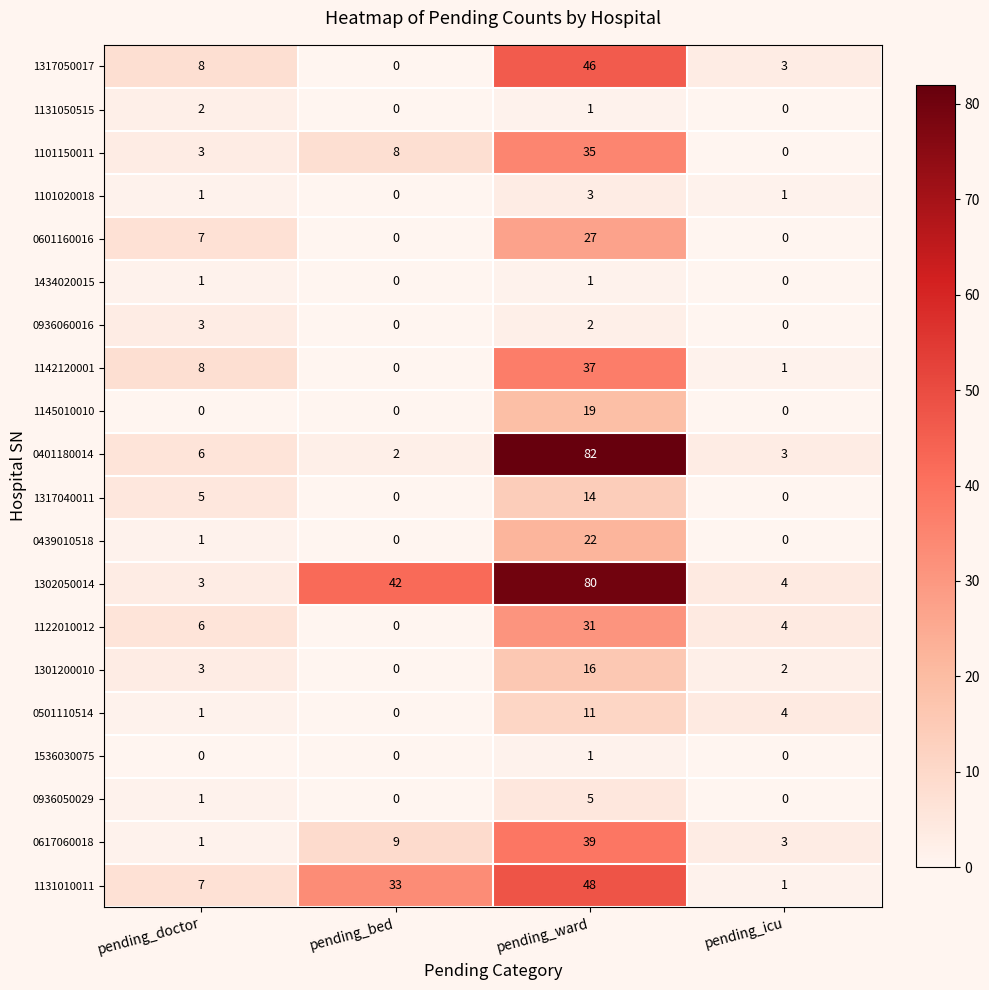

What is the total value across all series at pending_bed?

94